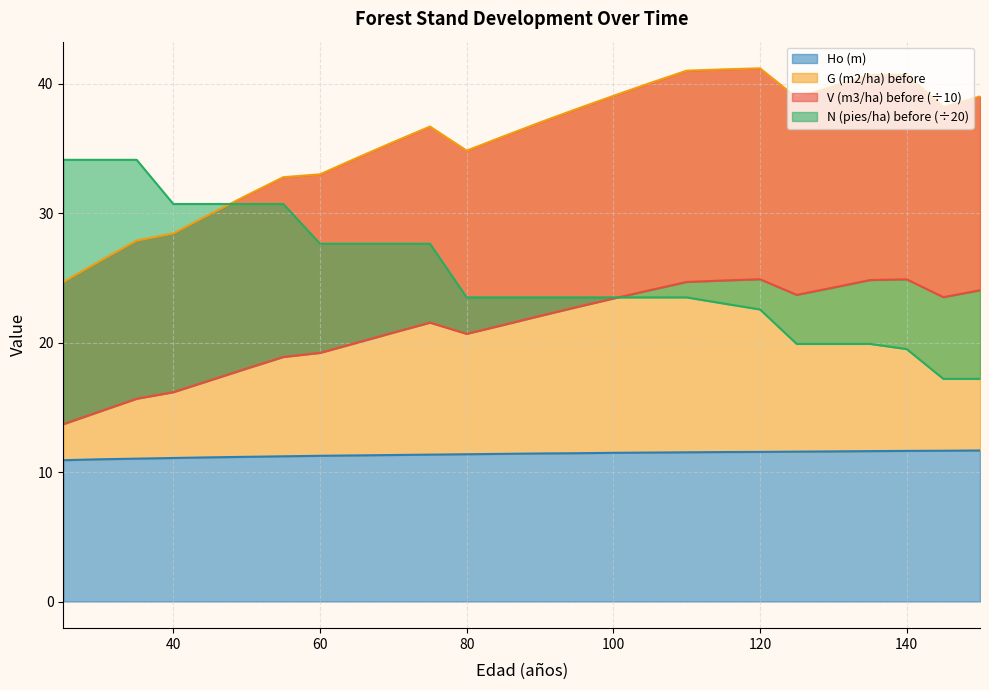

How many lines are shown in the chart?

4